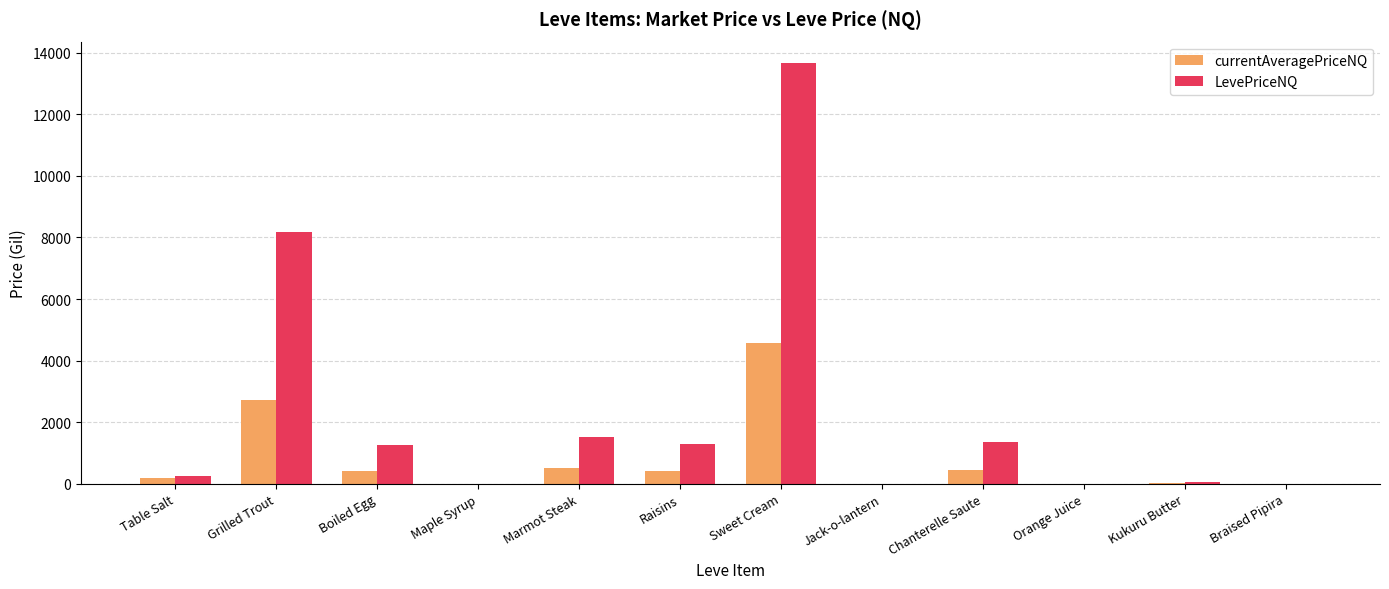

Which series has the largest total across all categories?

LevePriceNQ